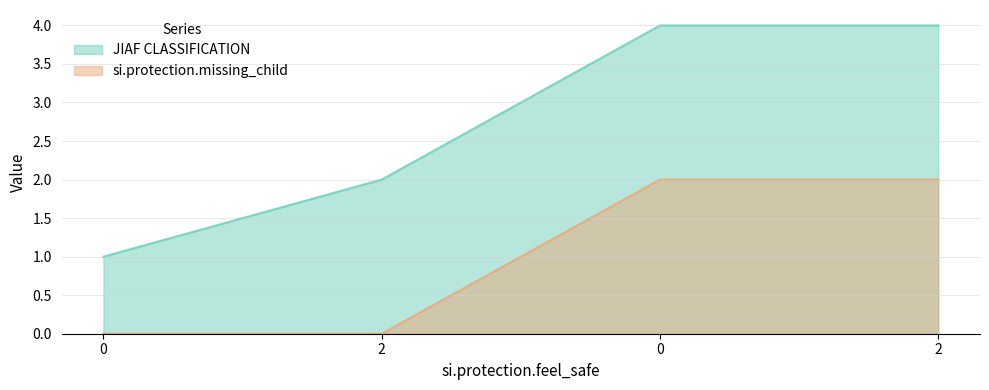

List the series in order of their peak value, highest first.

JIAF CLASSIFICATION, si.protection.missing_child